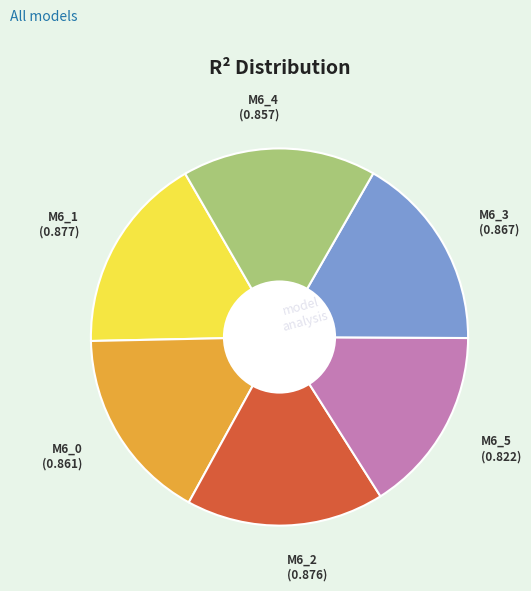

How many slices are in this pie chart?

6